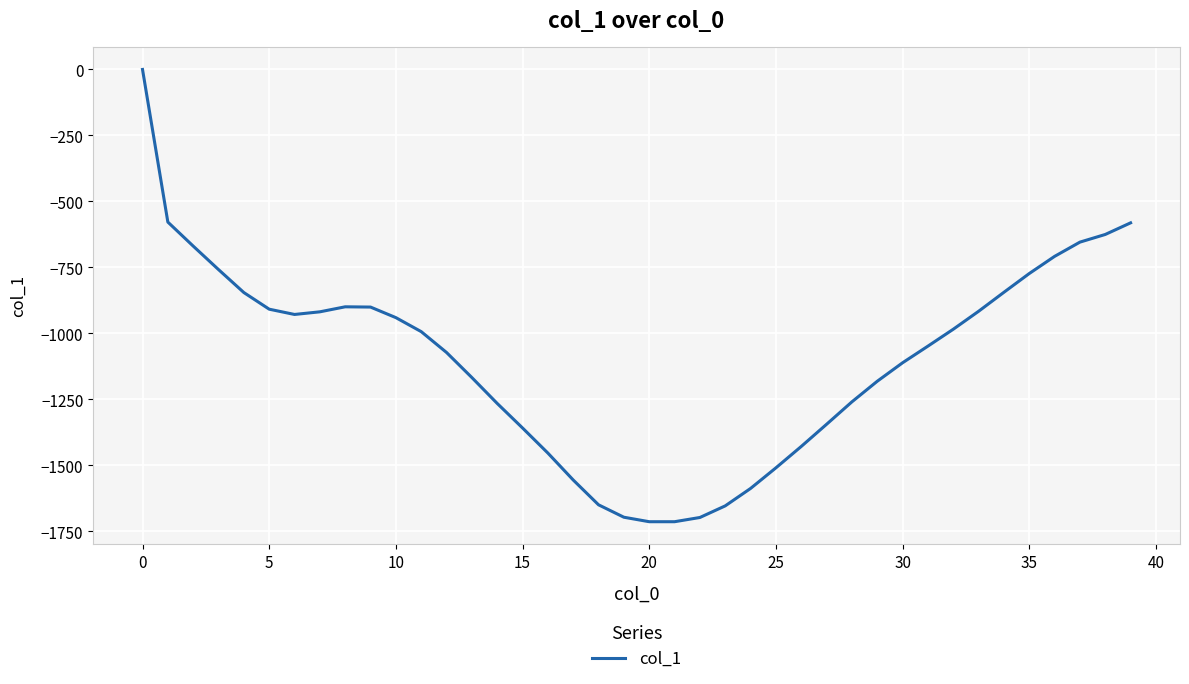

What is the smallest value displayed?

-1713